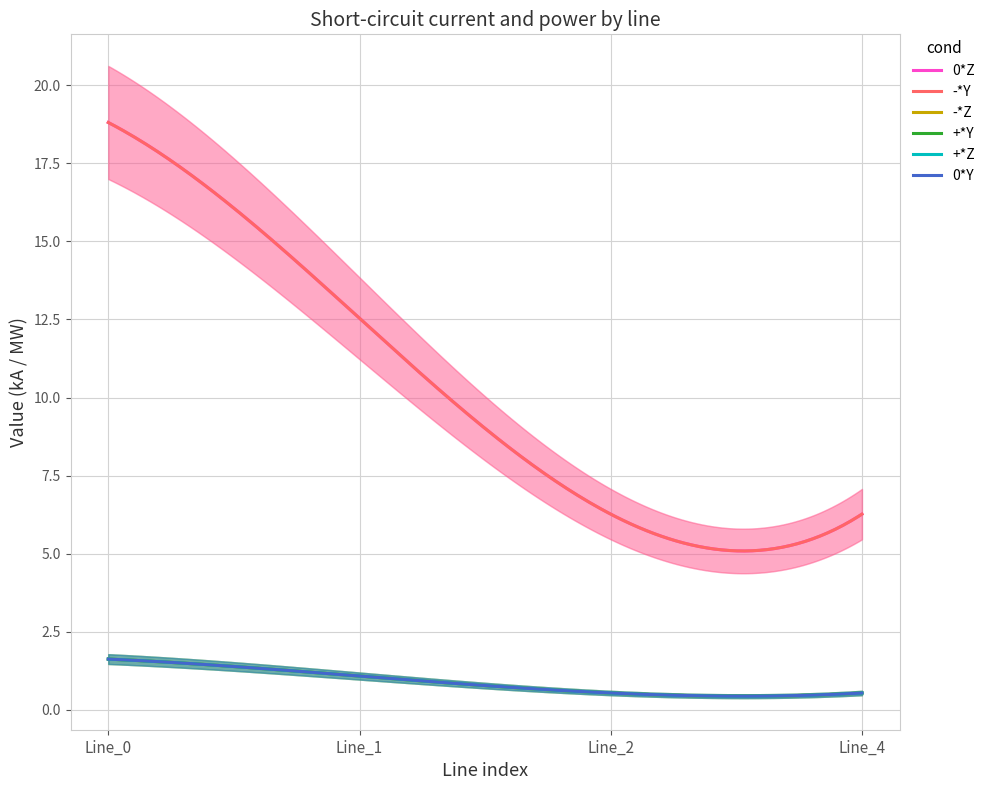

Rank the categories by pf_ikss_c_from_ka value from lowest to highest.

Line_2, Line_4, Line_1, Line_0